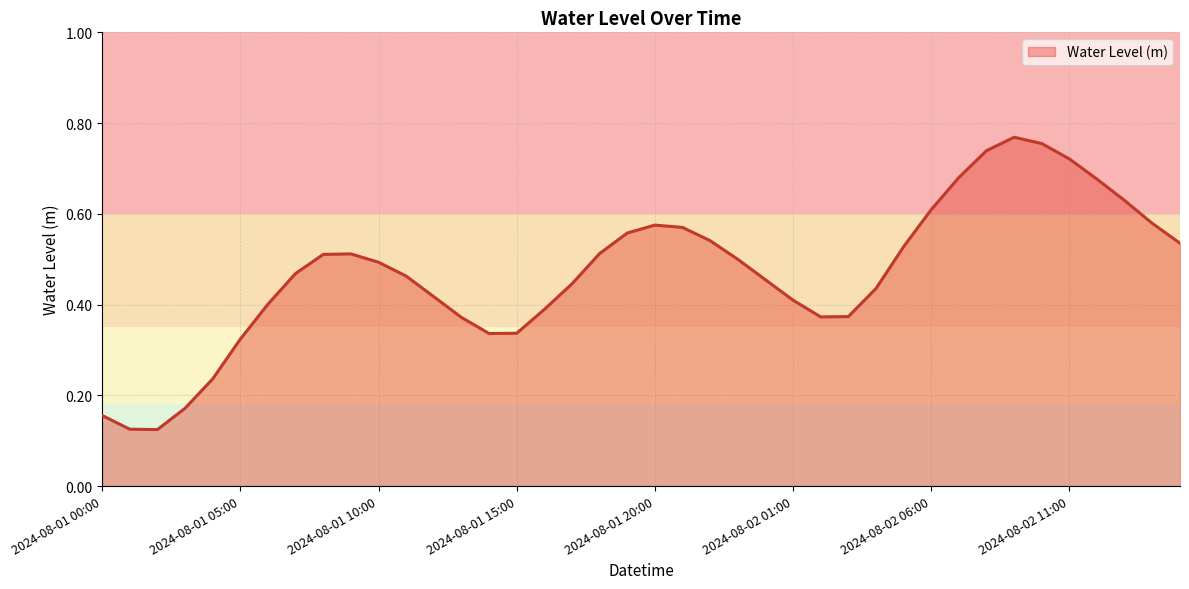

How many series are shown in this chart?

1